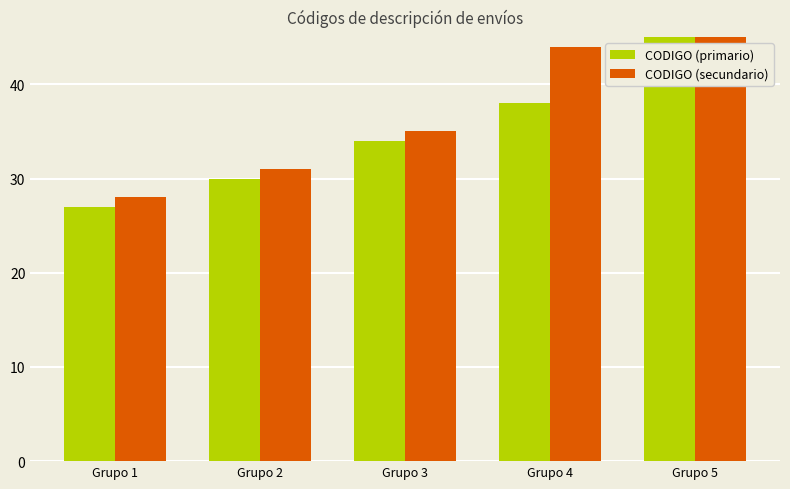

Reading left to right, list all the values displayed in this chart.

CODIGO (primario): Grupo 1=27	Grupo 2=30	Grupo 3=34	Grupo 4=38	Grupo 5=50
CODIGO (secundario): Grupo 1=28	Grupo 2=31	Grupo 3=35	Grupo 4=44	Grupo 5=55